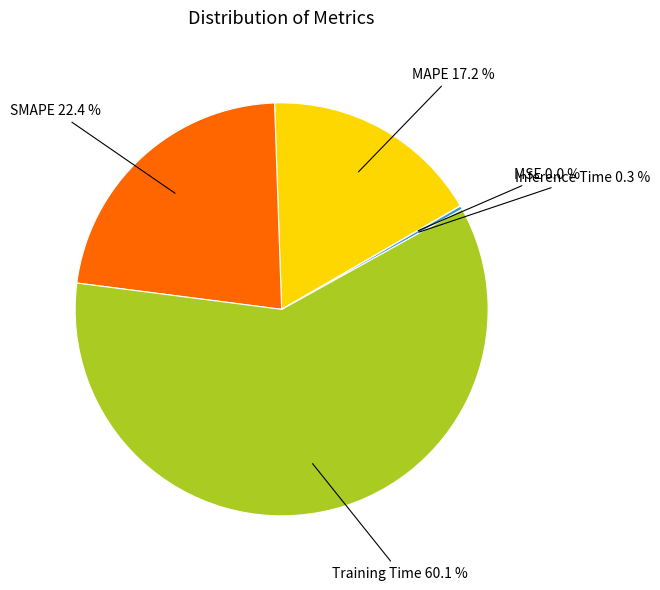

Does any single category account for the majority?

Yes